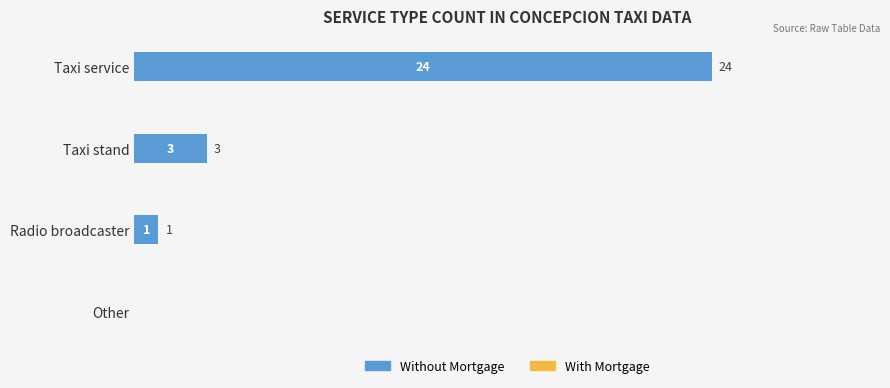

Between Radio broadcaster and Taxi stand, which is larger?

Taxi stand